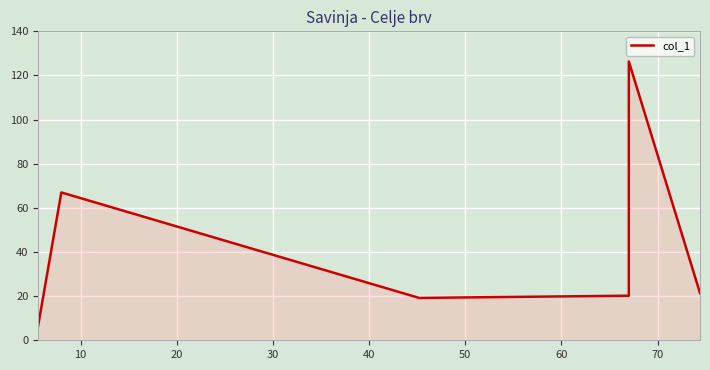

How many interior local valleys (lower than both neighbors) does the data have?

1